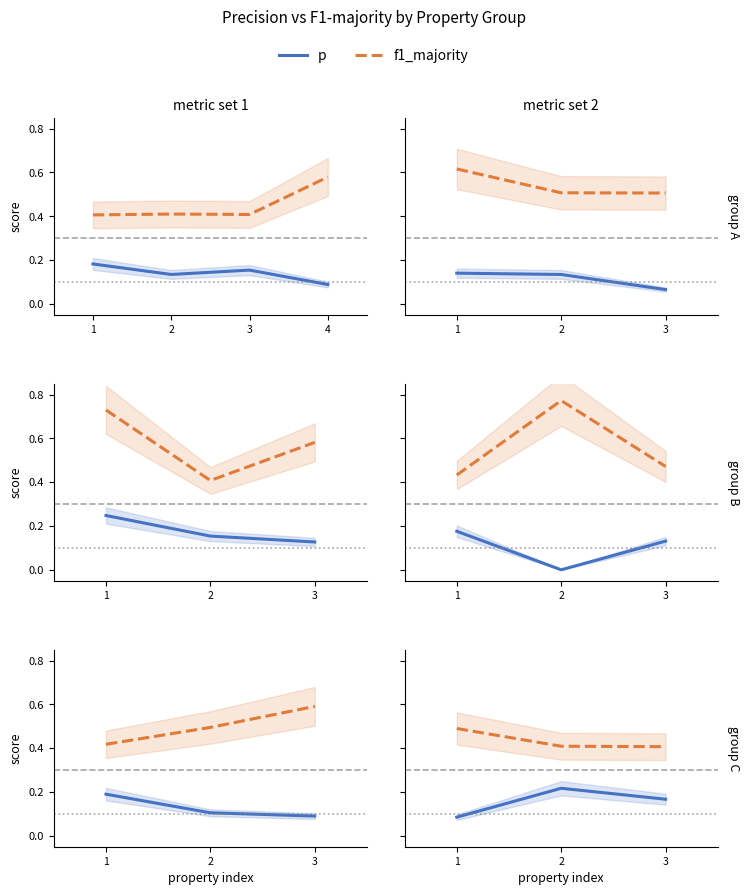

What is the approximate value of p at 3?

0.2